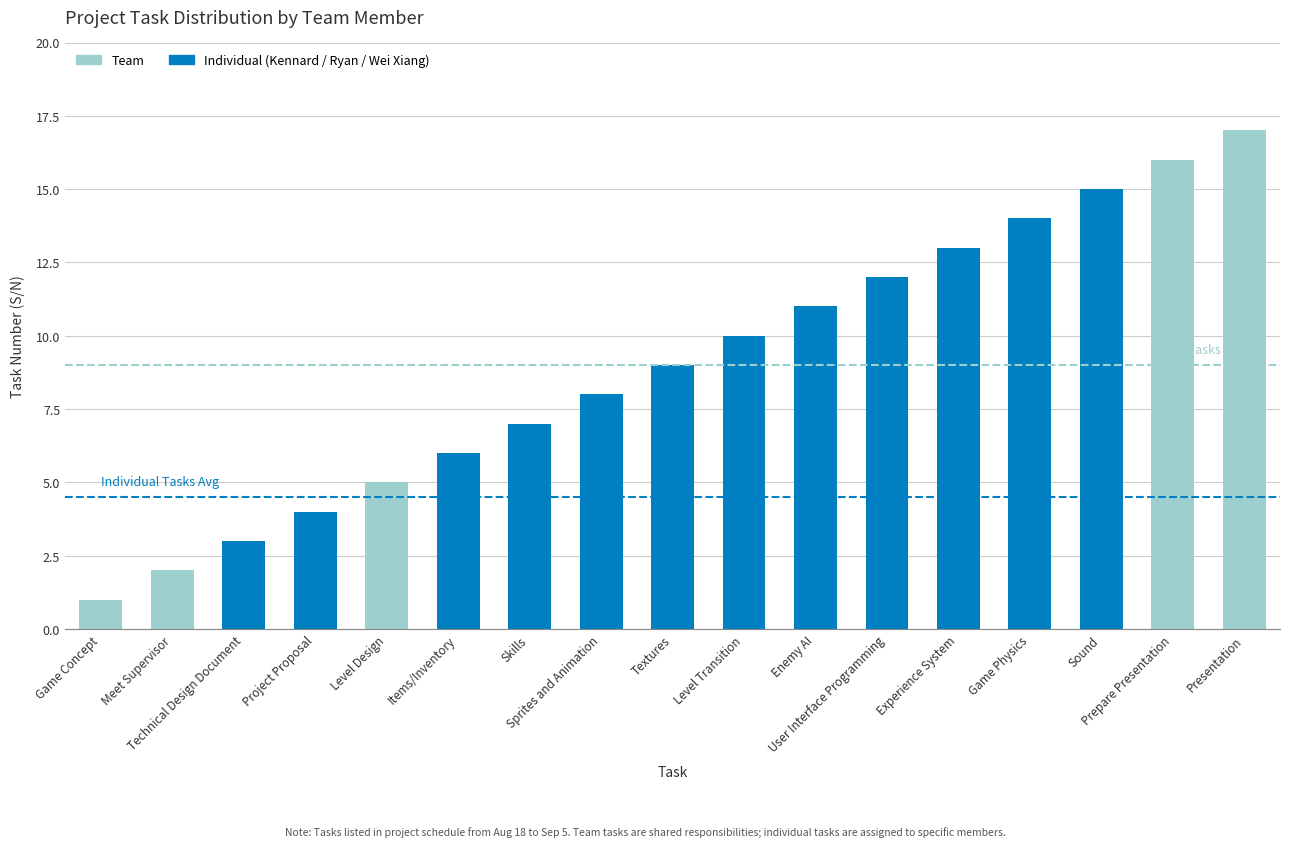

What is the label of the 6th bar from the left?

Items/Inventory